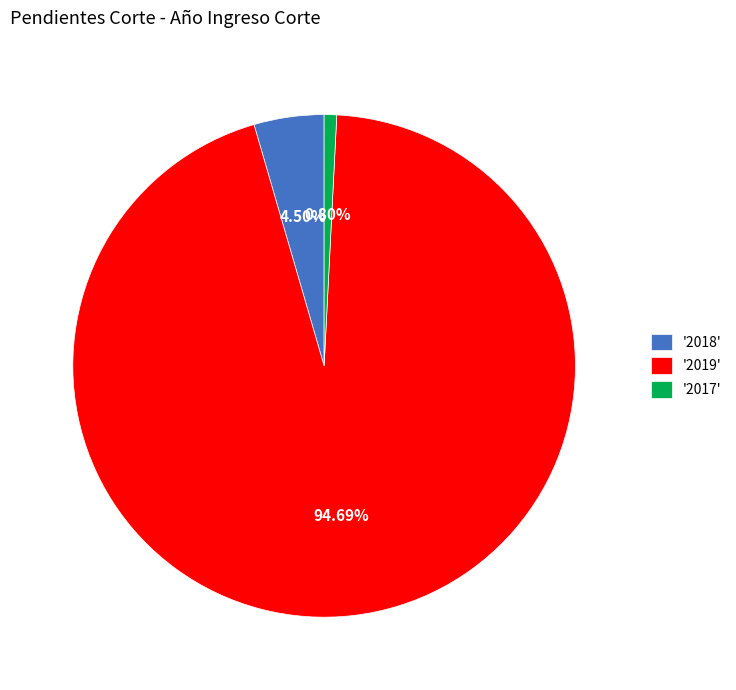

To the nearest percent, what is the average slice percentage?

33%